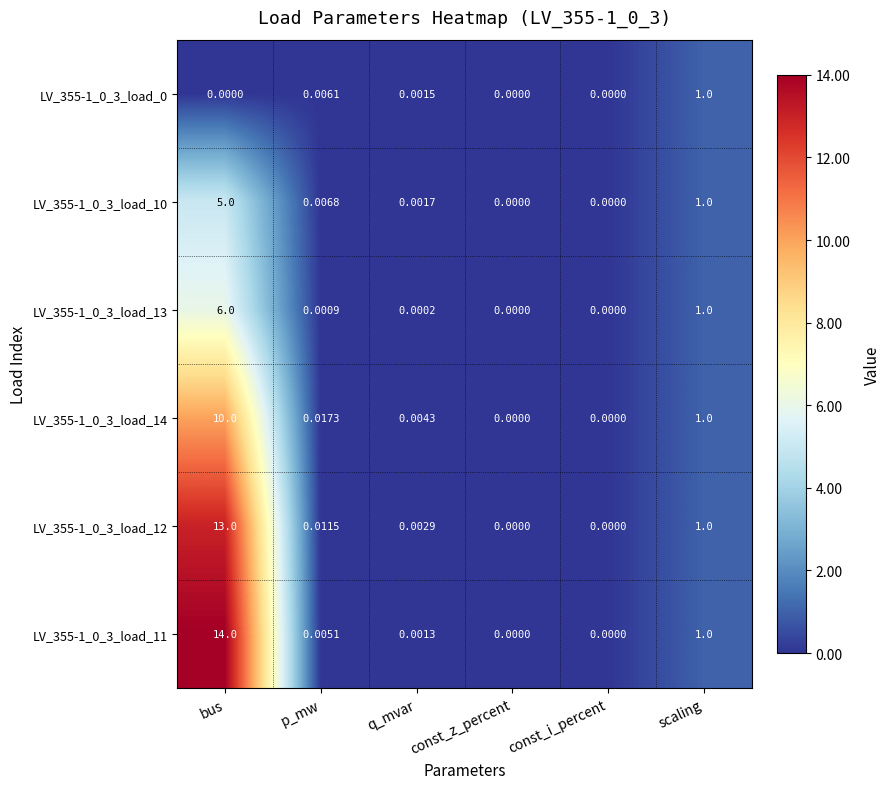

At which category is the sum across all series the highest?

bus